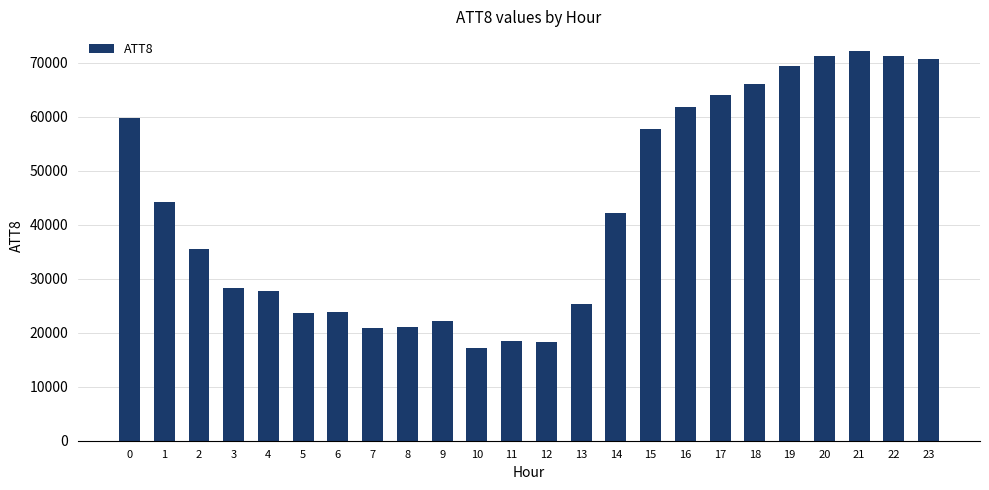

What is the value of the 21st bar from the left?

71200